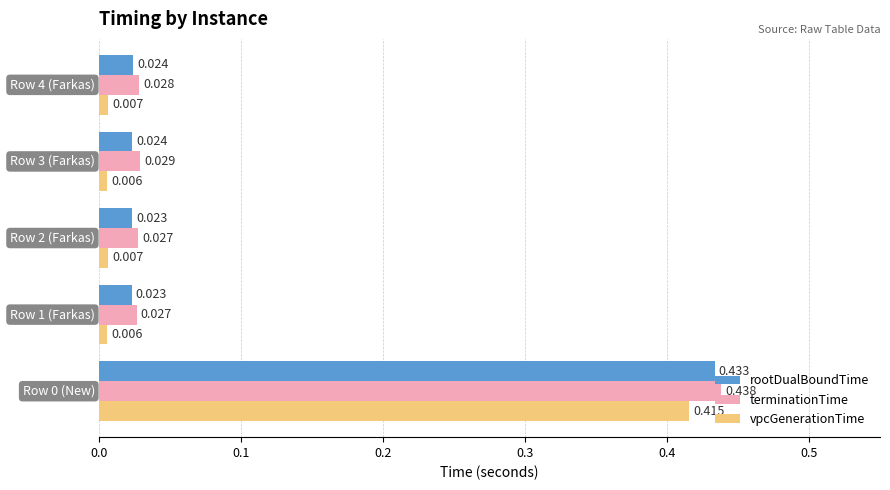

Rank the series by their maximum value, from highest to lowest.

terminationTime, rootDualBoundTime, vpcGenerationTime